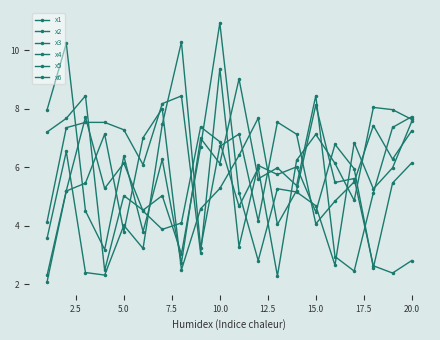

How many lines are shown in the chart?

6